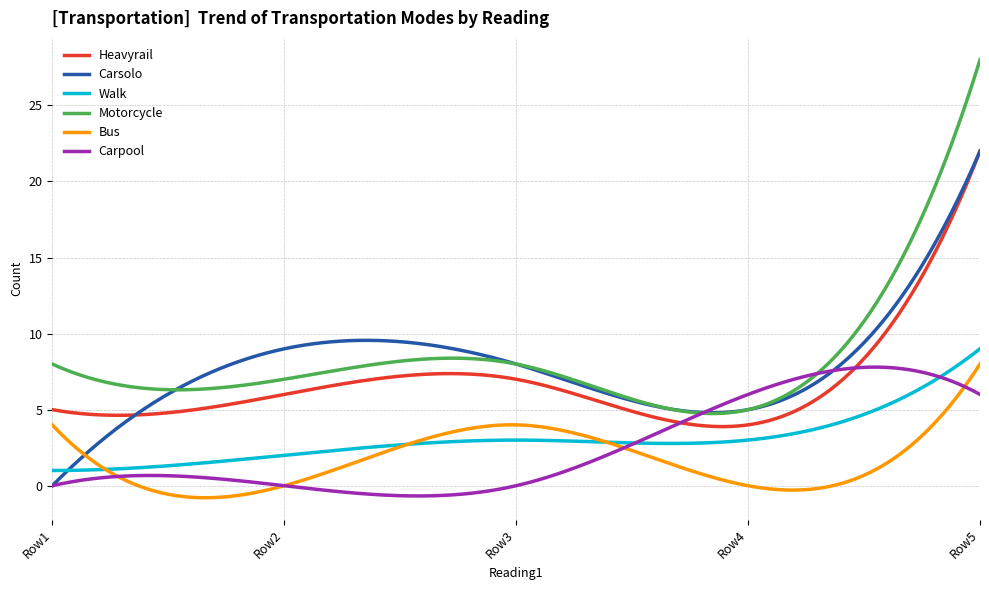

At how many categories does at least one series exceed 12?

34